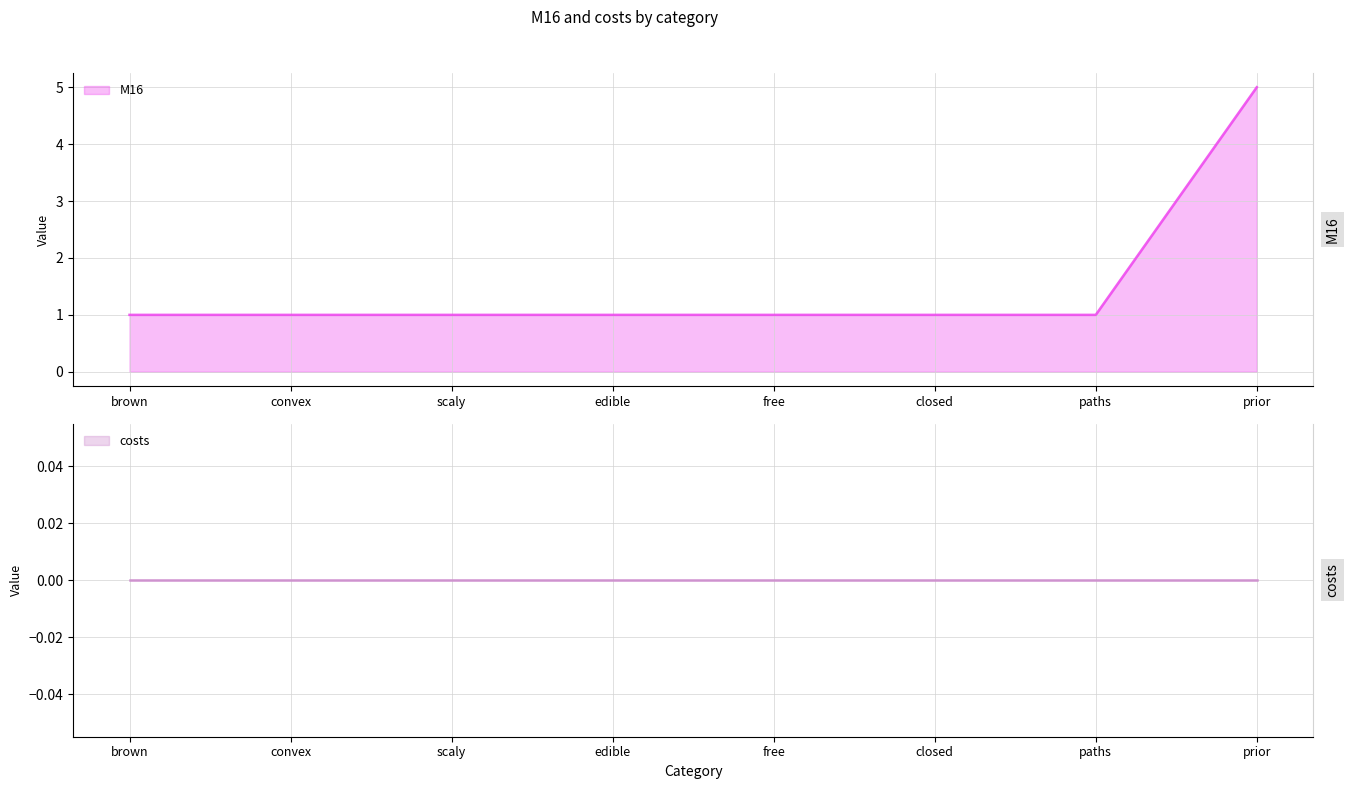

Where is the data nearest to the value 3?

brown